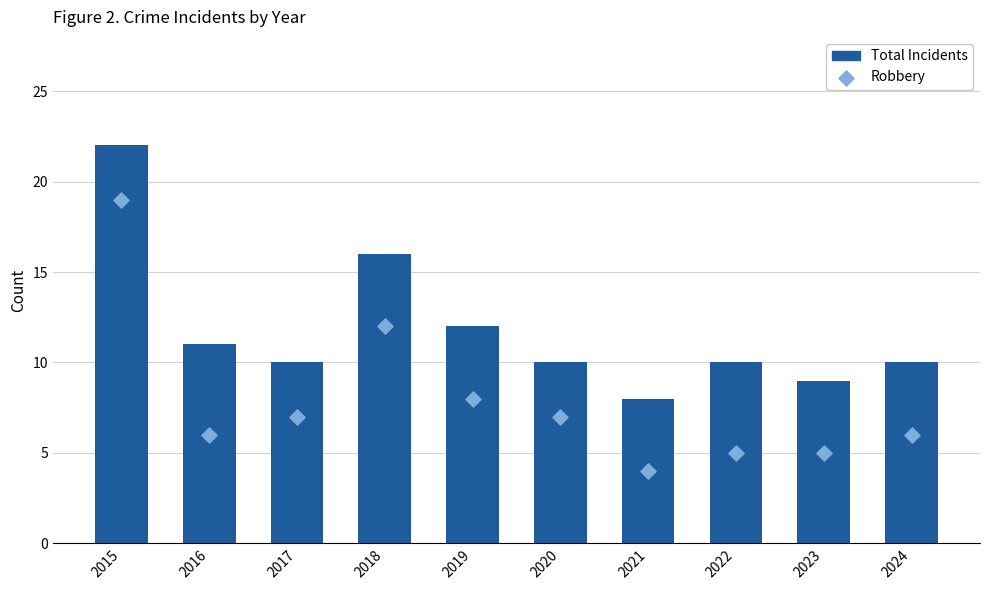

What is the total value across all series at 2019?

20